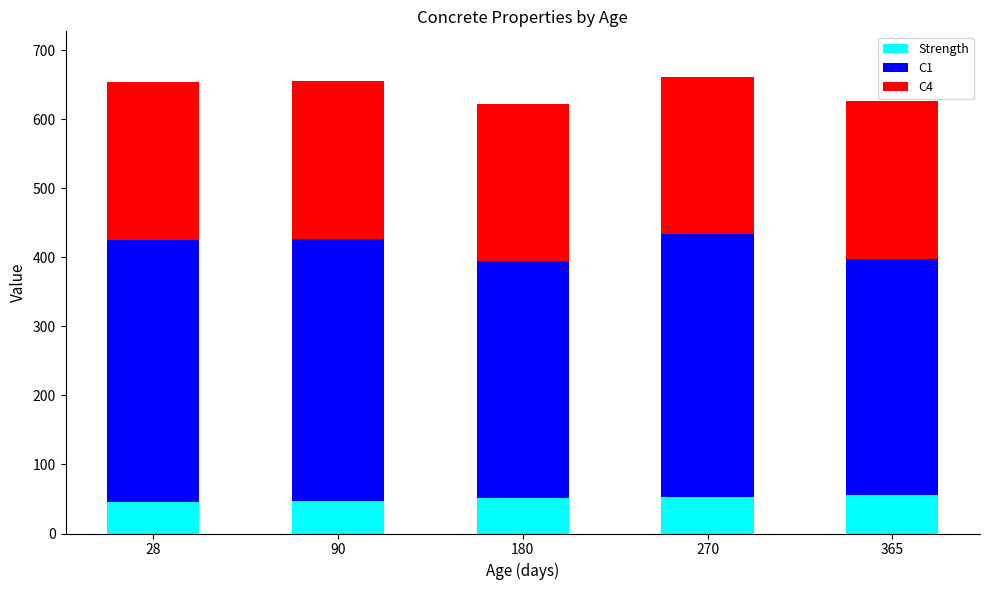

The value of Strength at 90 is 71.2. True or false?

False